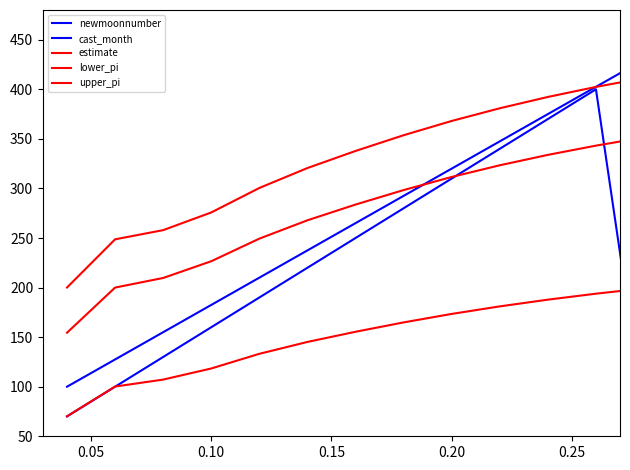

Does the chart display data point markers on the line(s)?

No